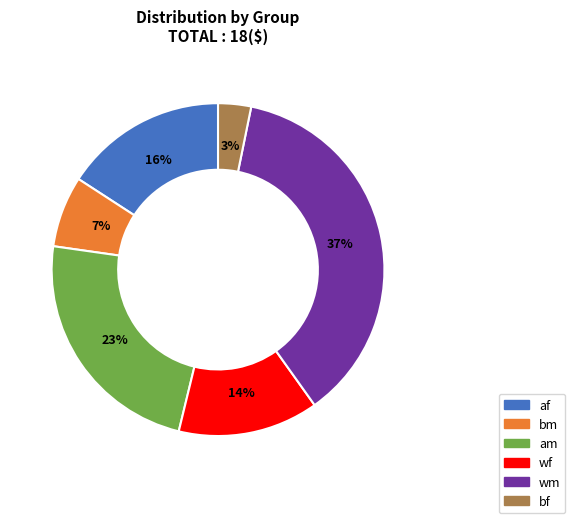

Is af the majority of the pie?

No